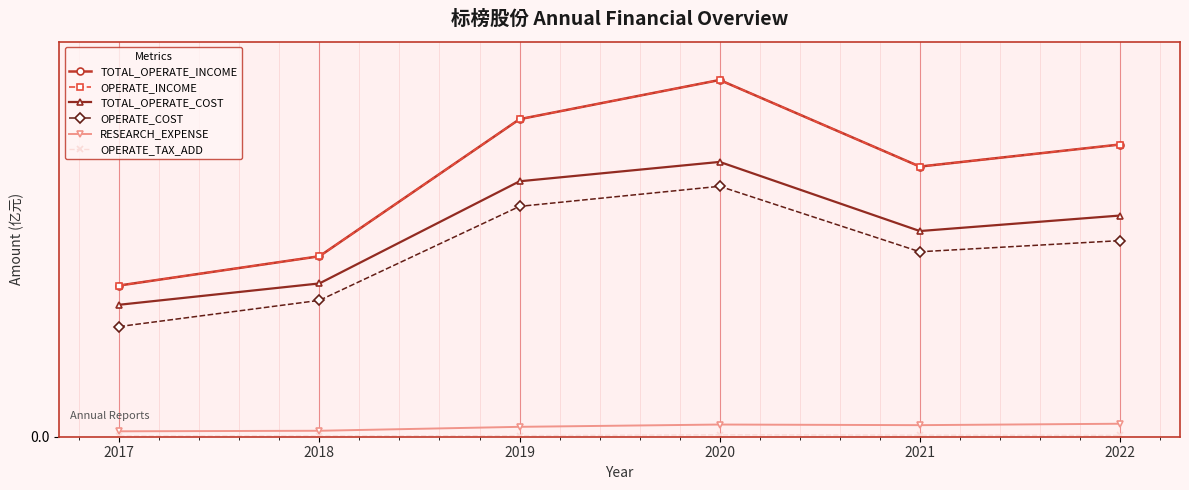

Is this an area chart (filled region under the line)?

No